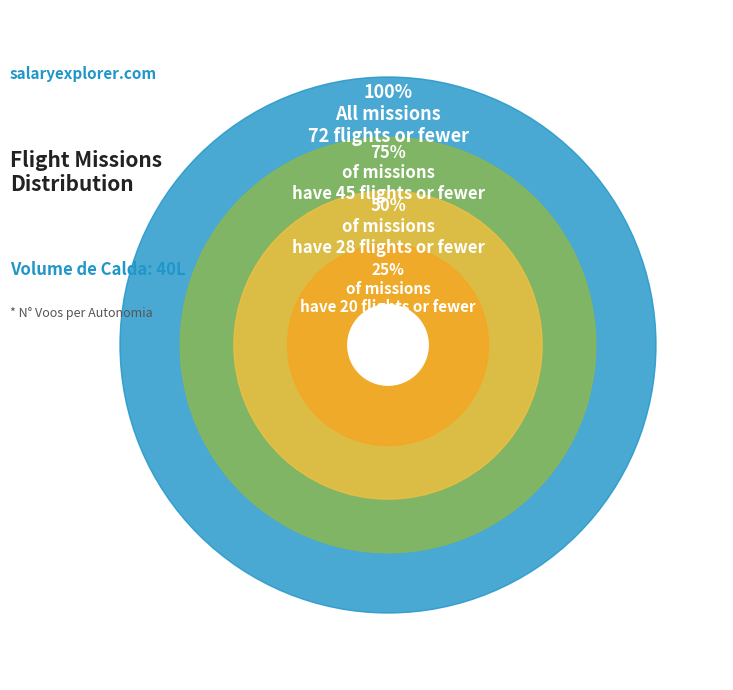

What percentage is NOT represented by 22 Voos?

94.1%